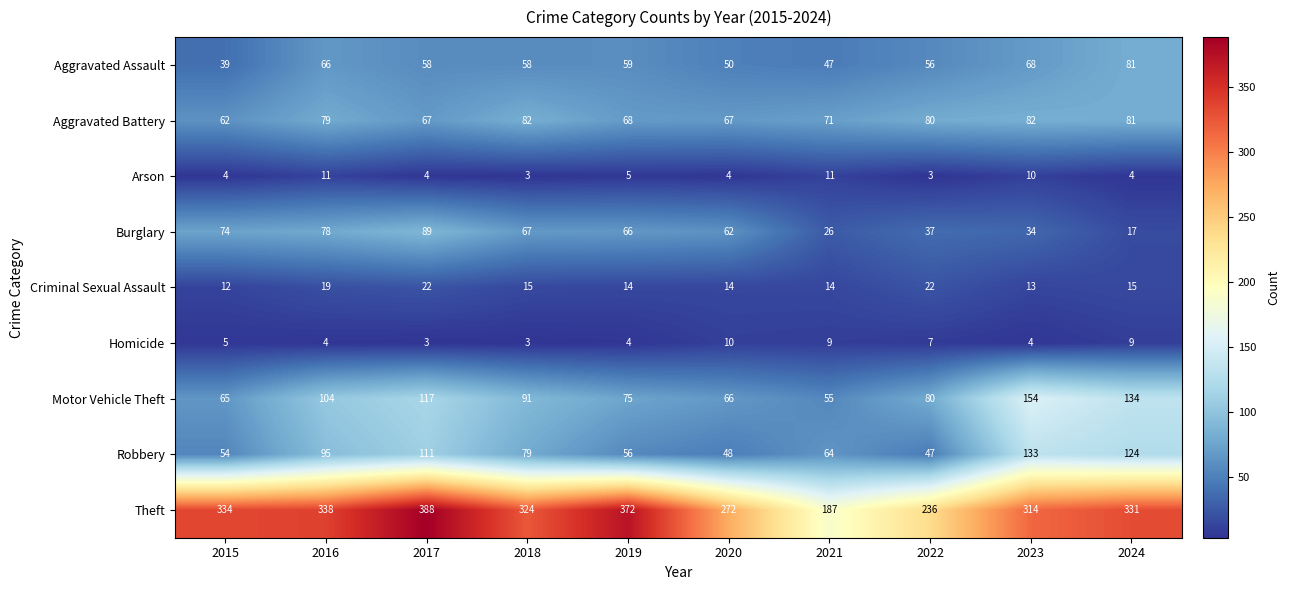

What is the difference between the maximum and minimum values in the Criminal Sexual Assault series?

10